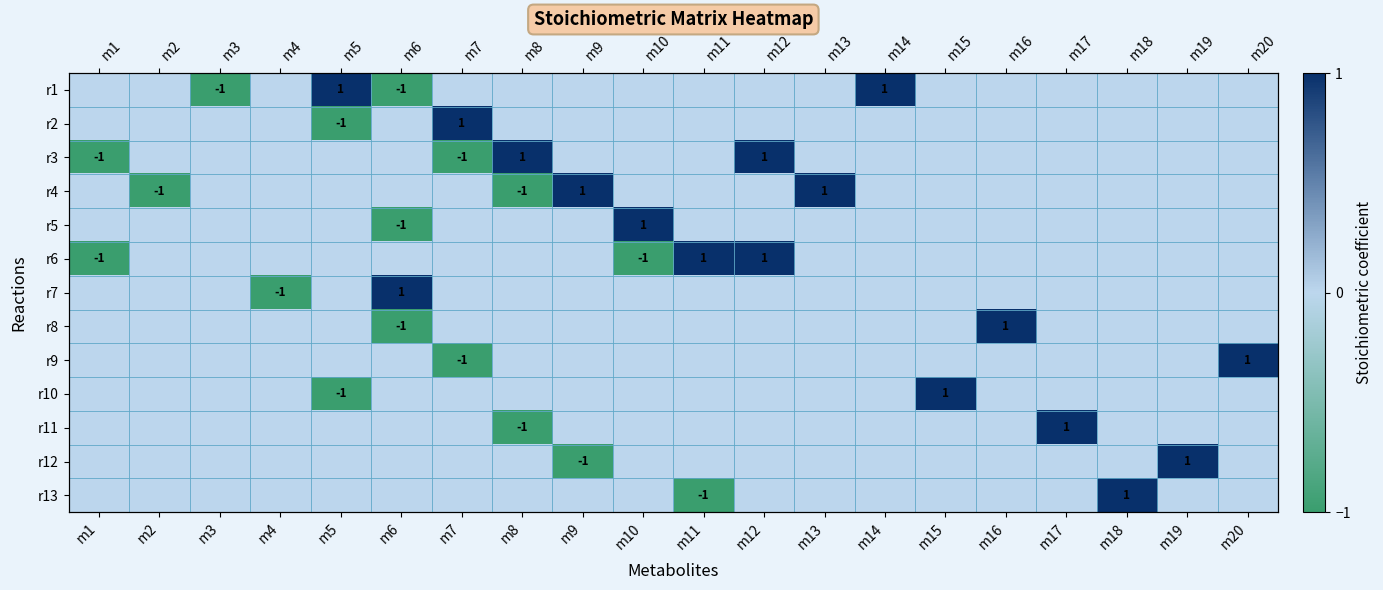

Count the number of data series in this chart.

13